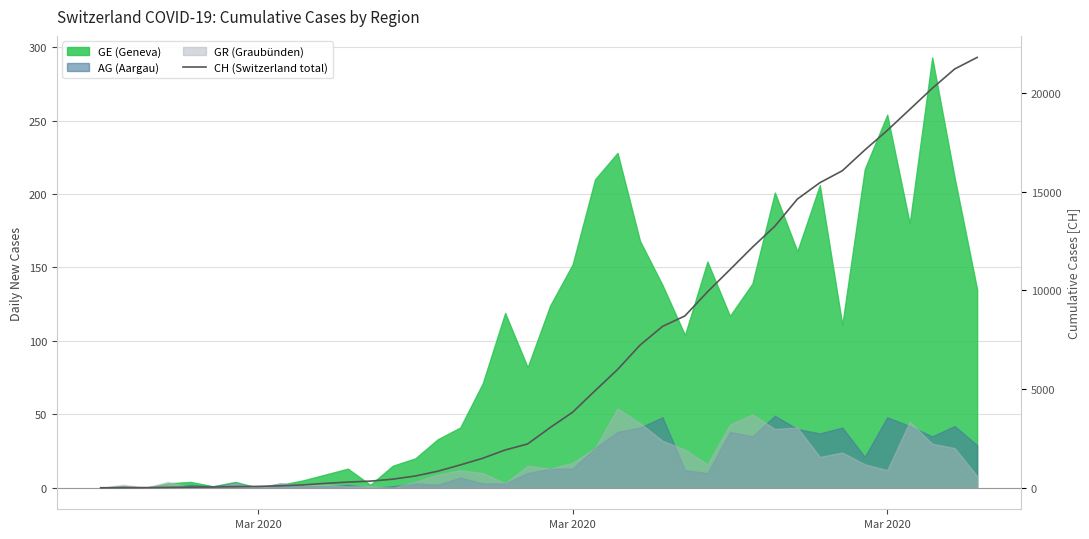

Which label corresponds to the smallest value in the chart?

Mar 2020